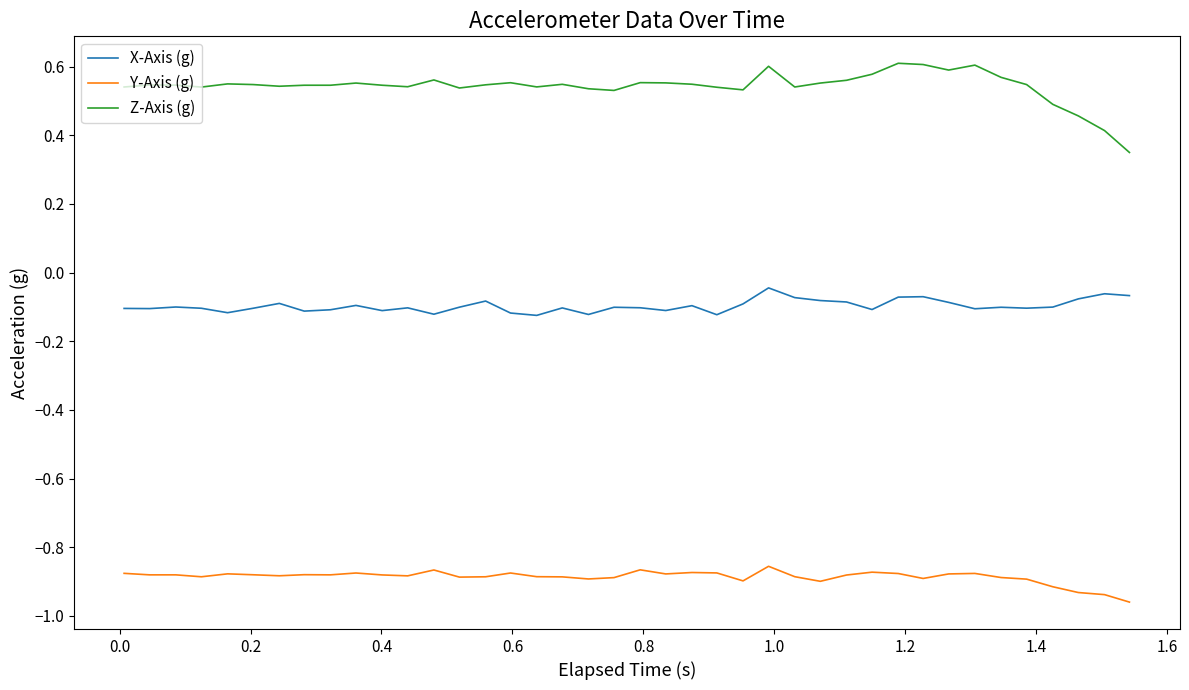

Rank the series by their maximum value, from lowest to highest.

Y-Axis (g), X-Axis (g), Z-Axis (g)